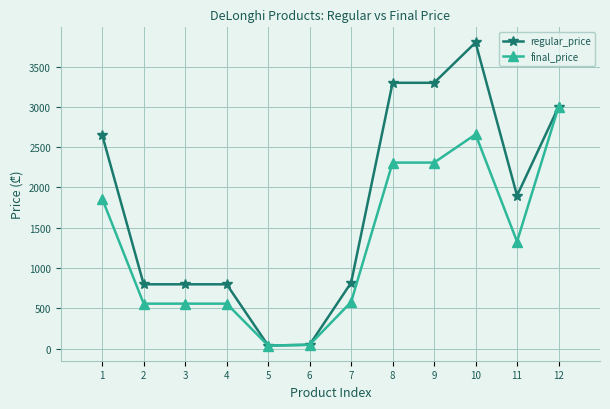

Rank the series at 9 from lowest to highest value.

final_price, regular_price